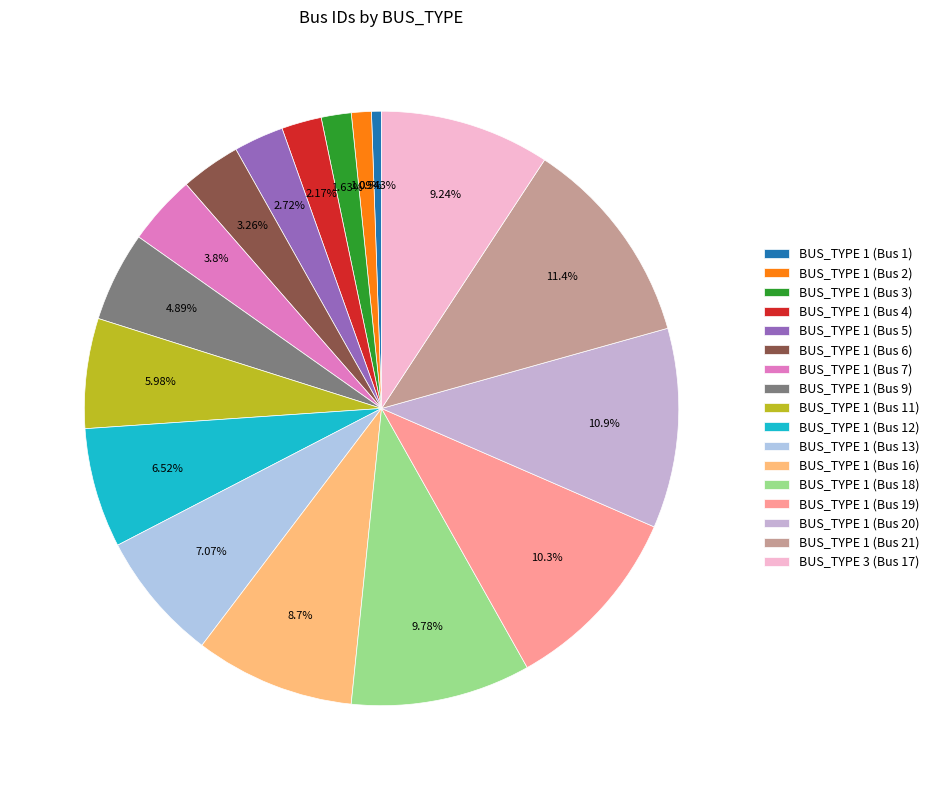

What percentage do BUS_TYPE 1 (Bus 16) and BUS_TYPE 1 (Bus 3) together represent?

10.3%